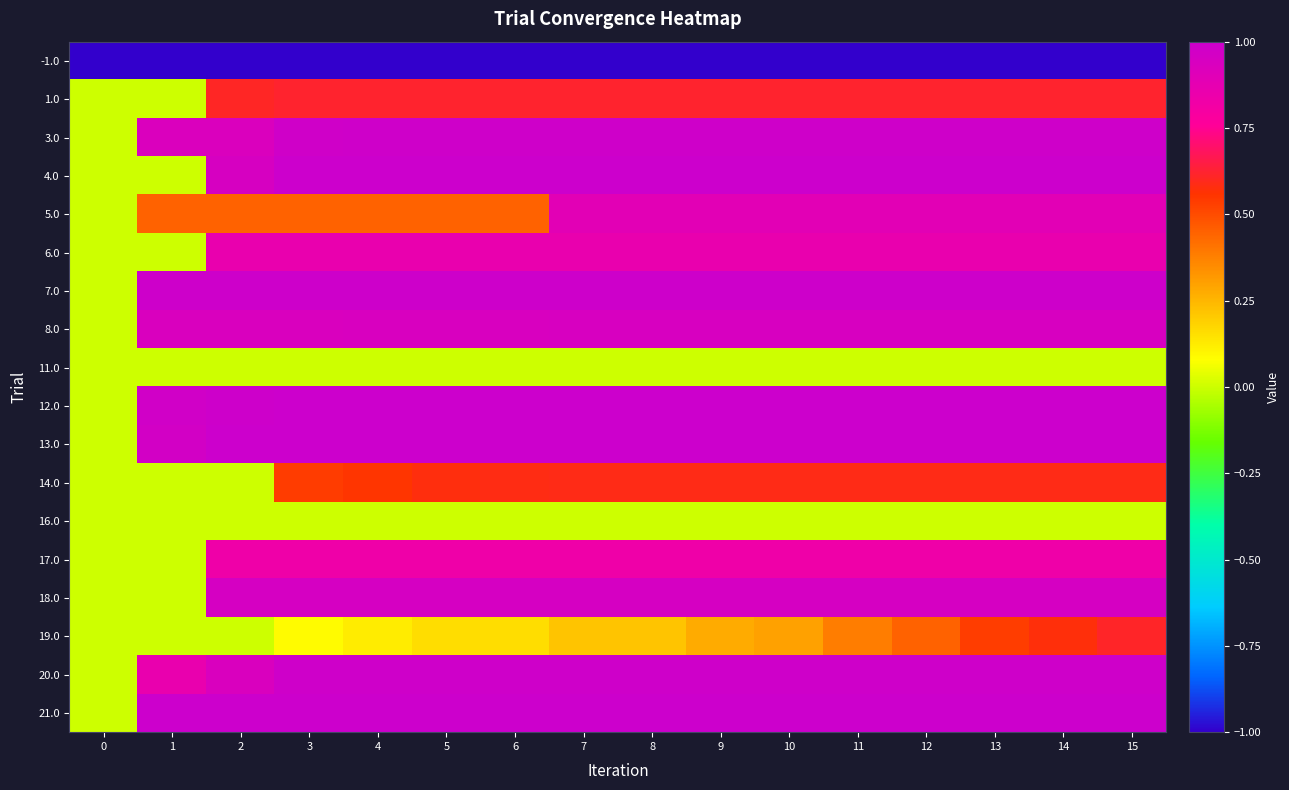

At which category does the chart reach its peak across all series?

2